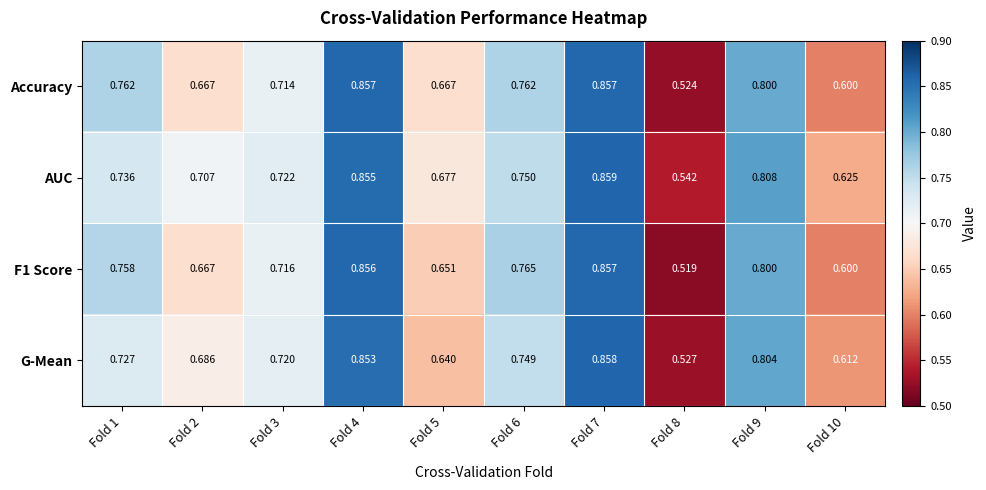

Which series changed the most between Fold 2 and Fold 4?

Accuracy